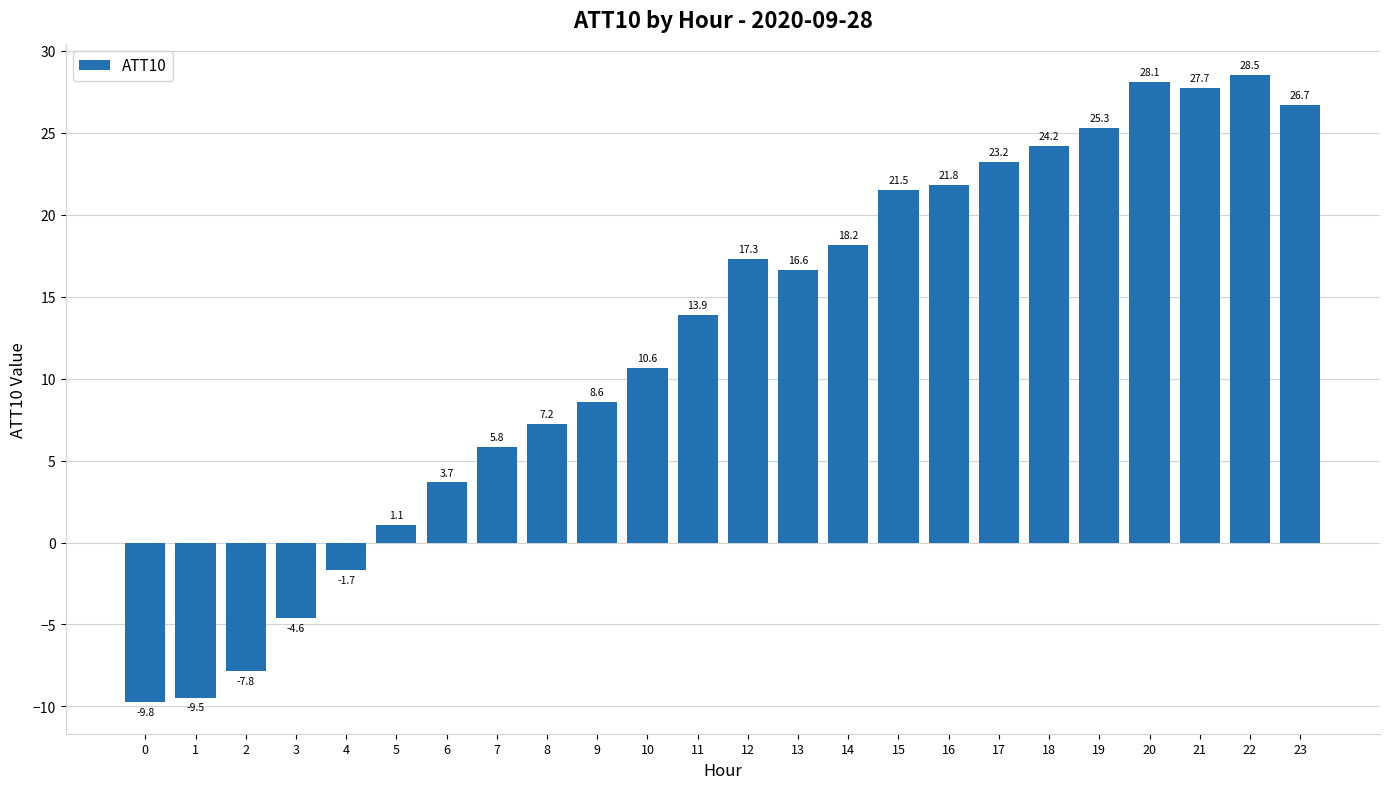

What is the difference between the values at 18 and 3?

28.8